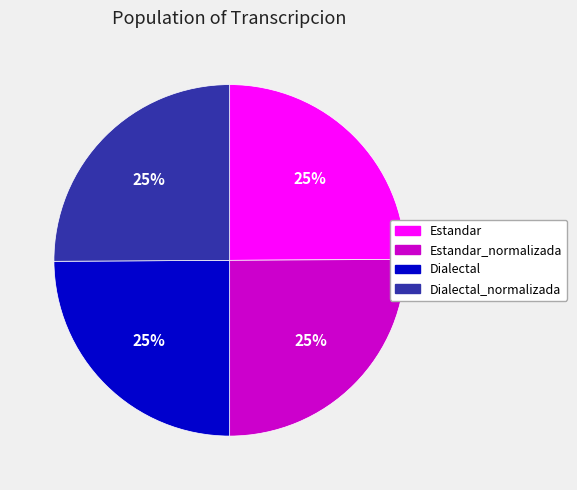

Approximately how many times larger is the value at Dialectal compared to Dialectal_normalizada?

1.0